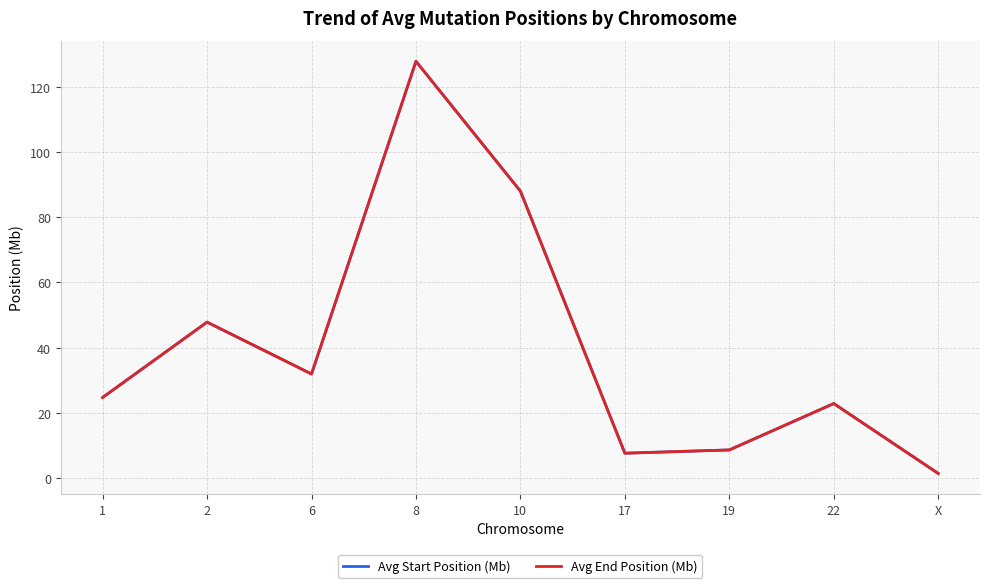

What position from the right is 19?

3